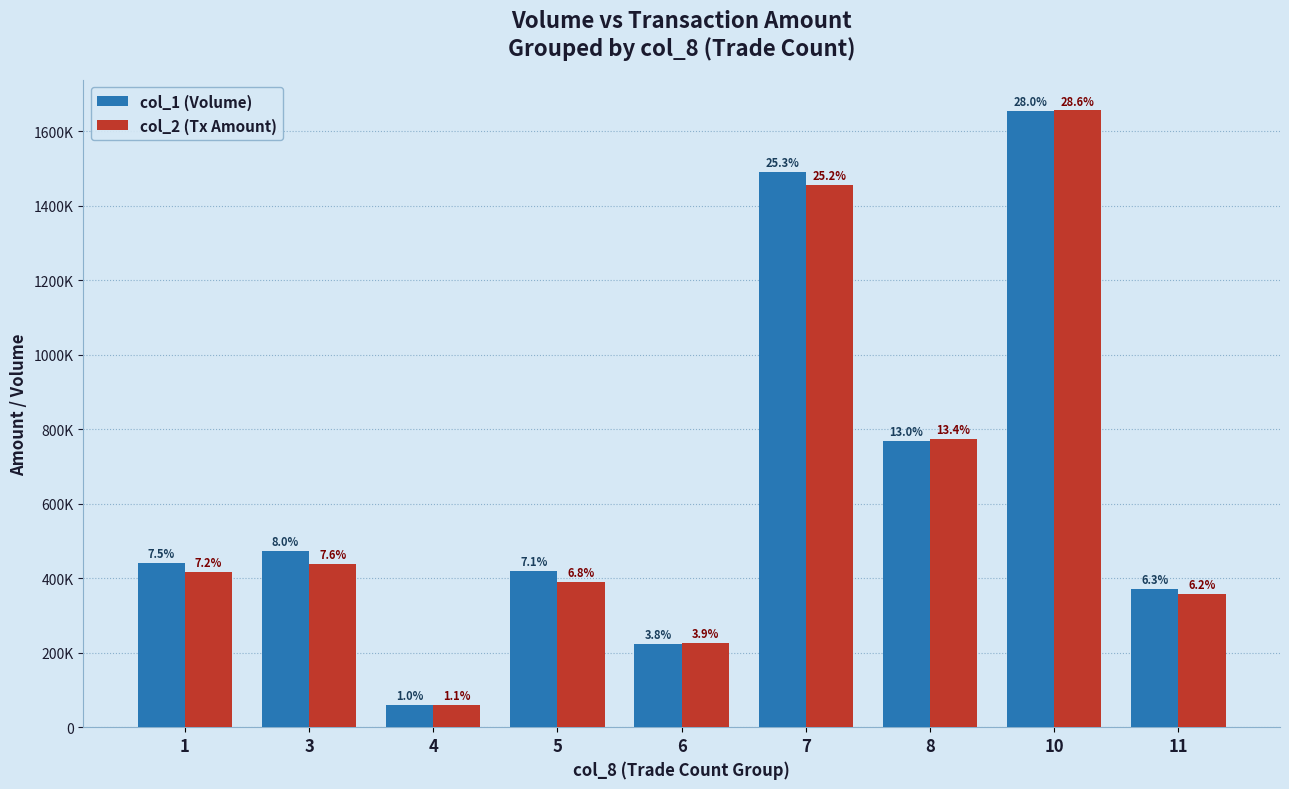

Are the bars grouped side by side (vs. stacked)?

Yes